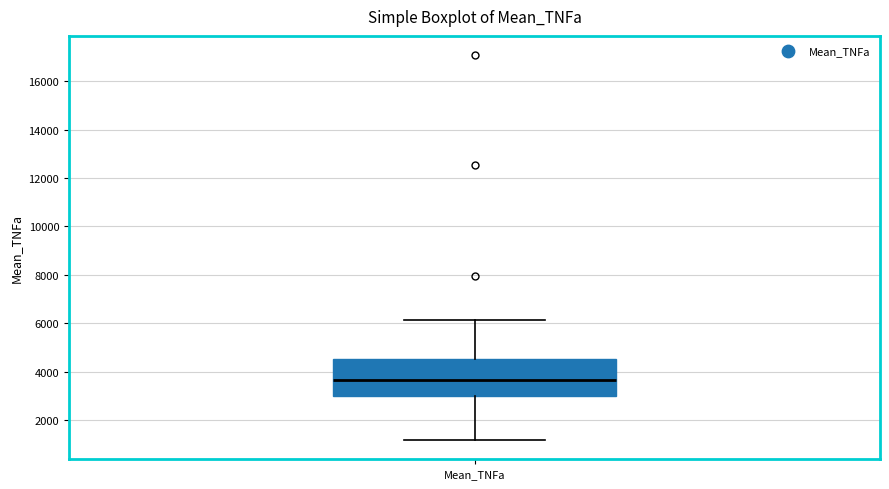

Transcribe this box plot: give where the median line is, the range the box spans, and where the two whiskers end, as read against the y-axis. The values are not printed on the chart, so give them approximately, as read against the axis.

median 3600, box 3000 to 4600, whiskers 1200 to 6200